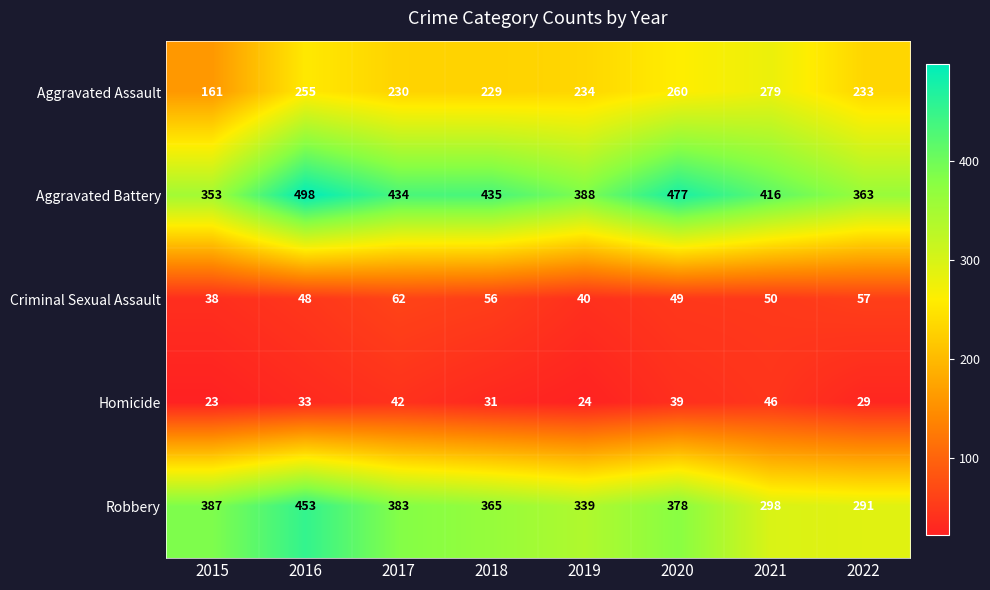

True or false: Aggravated Battery has a value of 435 at 2018.

True